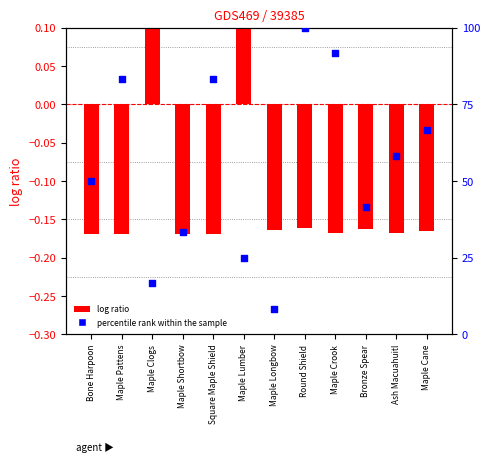

Is the value of log ratio at Maple Pattens greater than the value of percentile rank within the sample at Maple Lumber?

No